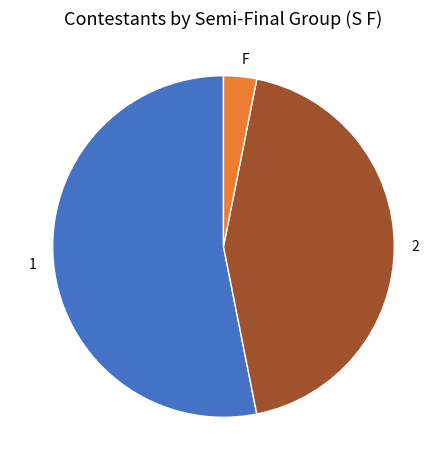

Is there any slice that represents more than half of the pie?

Yes